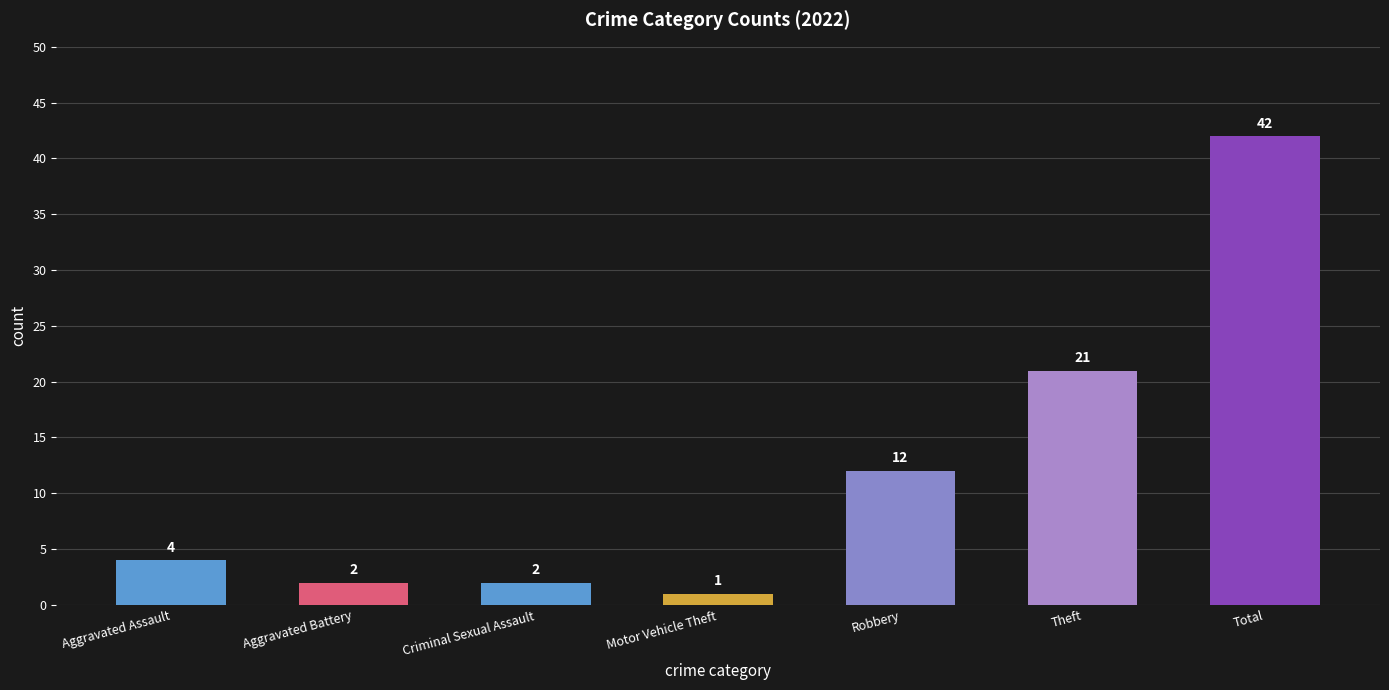

What is the difference between the values at Aggravated Assault and Criminal Sexual Assault?

2